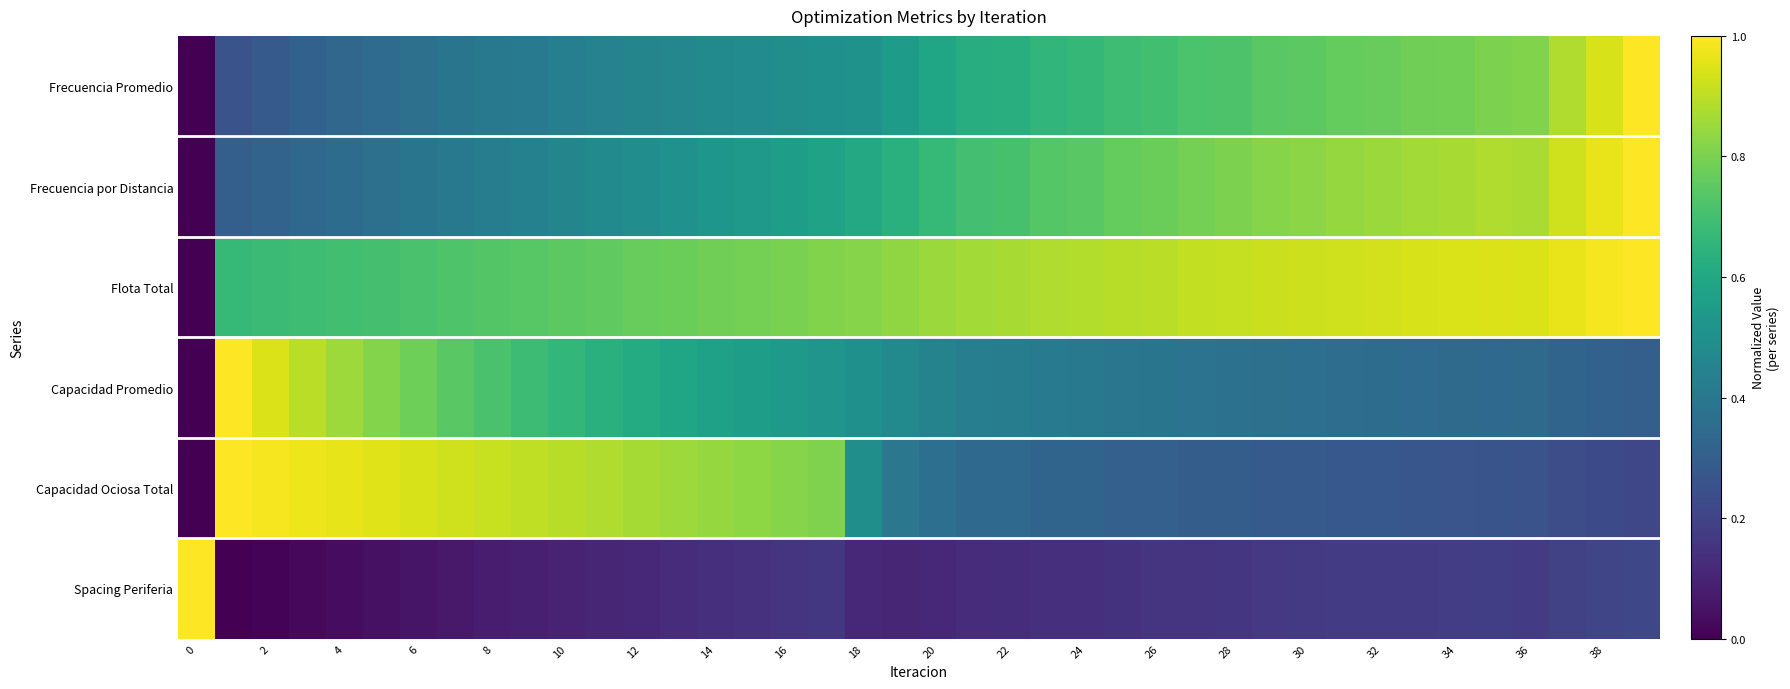

Reading left to right, extract all data points from this chart.

Frecuencia Promedio: 0.0	0.3	0.3	0.3	0.3	0.4	0.4	0.4	0.4	0.4	0.4	0.4	0.5	0.5	0.5	0.5	0.5	0.5	0.5	0.5	0.6	0.6	0.6	0.7	0.7	0.7	0.7	0.7	0.7	0.7	0.7	0.8	0.8	0.8	0.8	0.8	0.8	0.9	0.9	1.0
Frecuencia por Distancia: 0.0	0.3	0.3	0.3	0.4	0.4	0.4	0.4	0.4	0.4	0.5	0.5	0.5	0.5	0.5	0.5	0.6	0.6	0.6	0.6	0.7	0.7	0.7	0.7	0.7	0.8	0.8	0.8	0.8	0.8	0.8	0.8	0.8	0.9	0.9	0.9	0.9	0.9	1.0	1.0
Flota Total: 0.0	0.7	0.7	0.7	0.7	0.7	0.7	0.7	0.7	0.7	0.7	0.8	0.8	0.8	0.8	0.8	0.8	0.8	0.8	0.8	0.8	0.9	0.9	0.9	0.9	0.9	0.9	0.9	0.9	0.9	0.9	0.9	0.9	0.9	0.9	0.9	0.9	1.0	1.0	1.0
Capacidad Promedio: 0.0	1.0	0.9	0.9	0.9	0.8	0.8	0.7	0.7	0.7	0.7	0.6	0.6	0.6	0.6	0.6	0.5	0.5	0.5	0.5	0.4	0.4	0.4	0.4	0.4	0.4	0.4	0.4	0.4	0.4	0.4	0.4	0.4	0.3	0.3	0.3	0.3	0.3	0.3	0.3
Capacidad Ociosa Total: 0.0	1.0	1.0	1.0	1.0	1.0	0.9	0.9	0.9	0.9	0.9	0.9	0.9	0.9	0.8	0.8	0.8	0.8	0.5	0.4	0.4	0.3	0.3	0.3	0.3	0.3	0.3	0.3	0.3	0.3	0.3	0.3	0.3	0.3	0.3	0.3	0.3	0.2	0.2	0.2
Spacing Periferia: 1.0	0.0	0.0	0.0	0.0	0.0	0.1	0.1	0.1	0.1	0.1	0.1	0.1	0.1	0.1	0.1	0.2	0.2	0.1	0.1	0.1	0.1	0.1	0.1	0.1	0.1	0.2	0.2	0.2	0.2	0.2	0.2	0.2	0.2	0.2	0.2	0.2	0.2	0.2	0.2